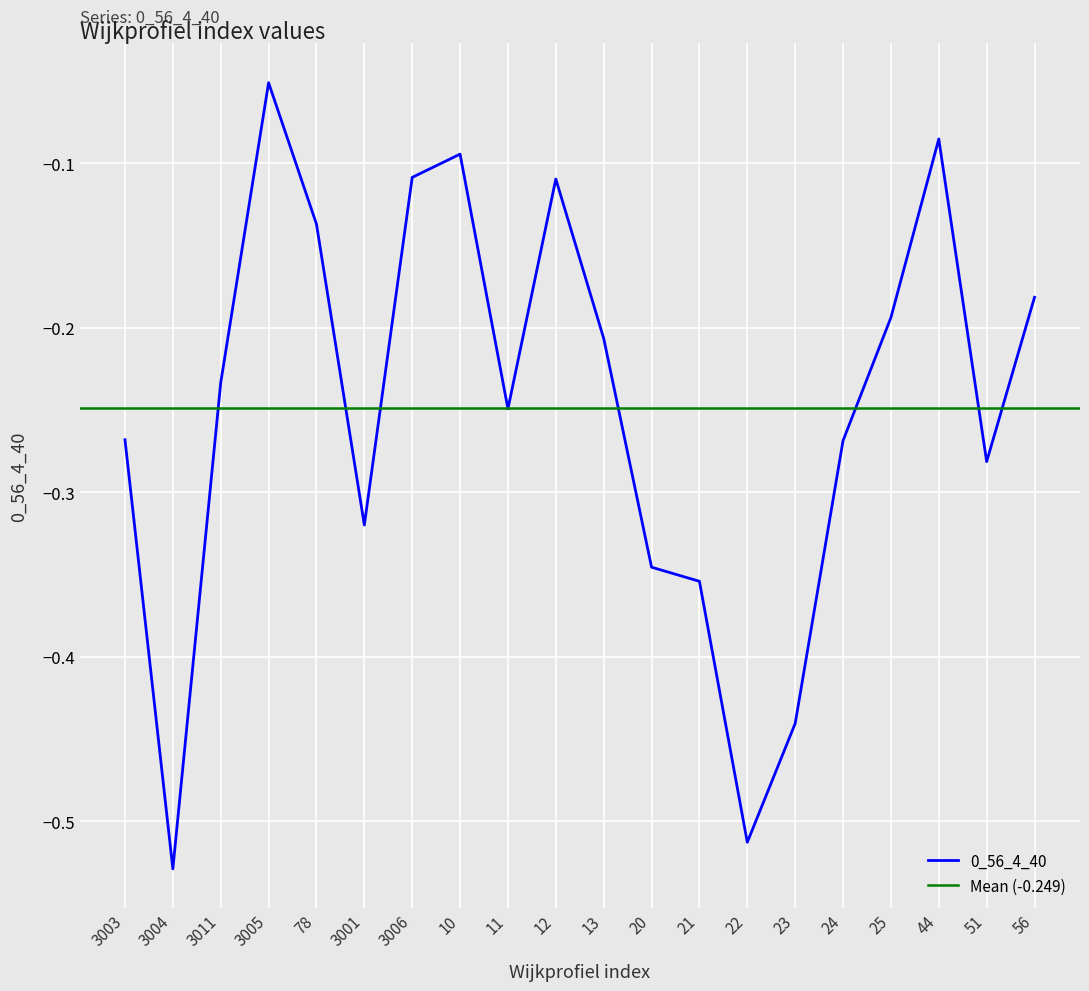

List the labels in order of value, smallest first.

3004, 22, 23, 21, 20, 3001, 51, 24, 3003, 11, 3011, 13, 25, 56, 78, 12, 3006, 10, 44, 3005